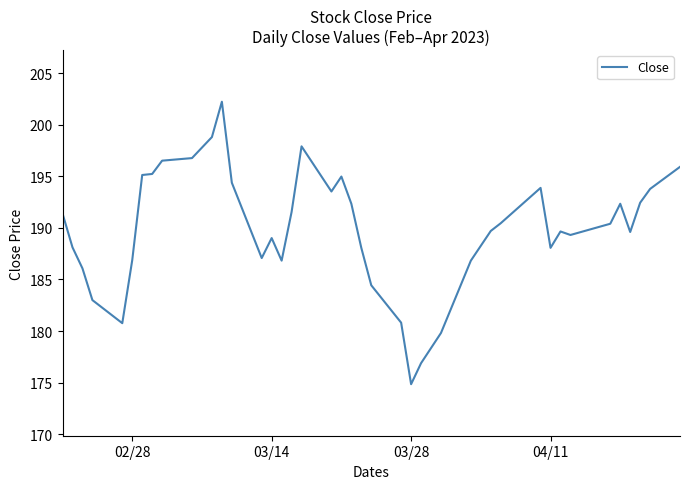

Does the chart display data point markers on the line(s)?

No